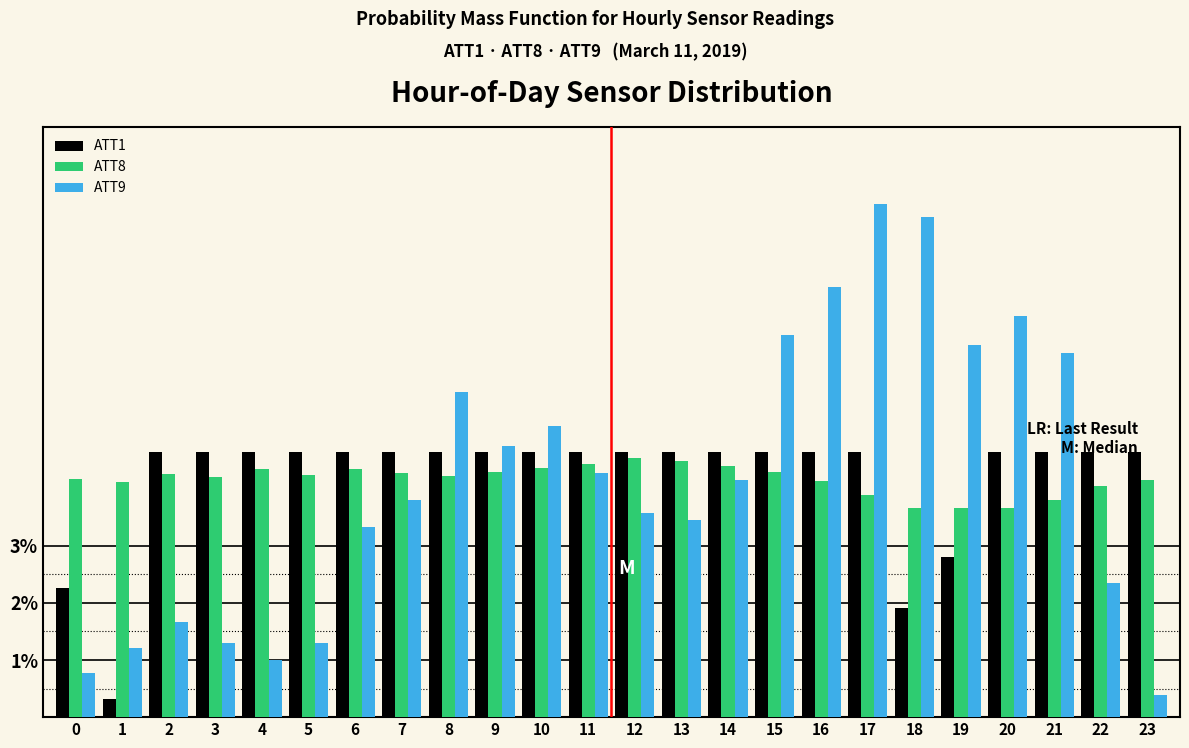

The ATT8 series shows 6.0 at 8. True or false?

False